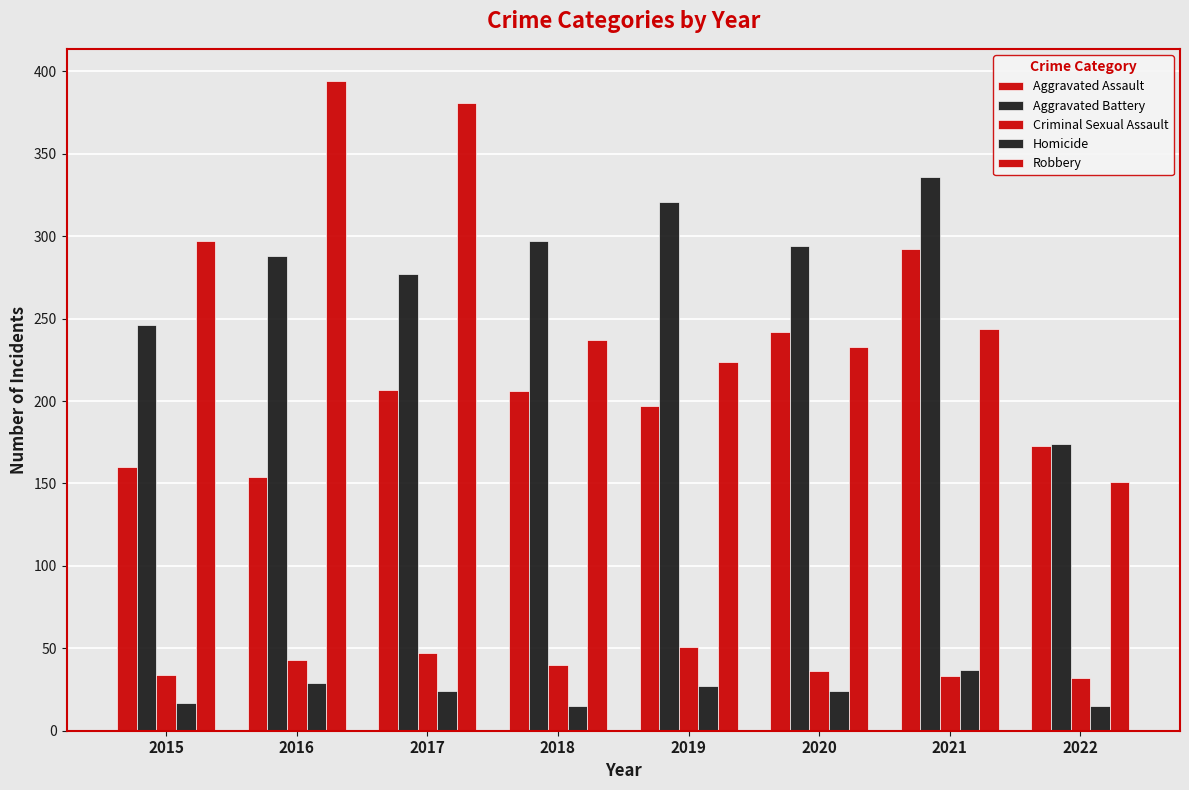

The value of Homicide at 2015 is 17. True or false?

True